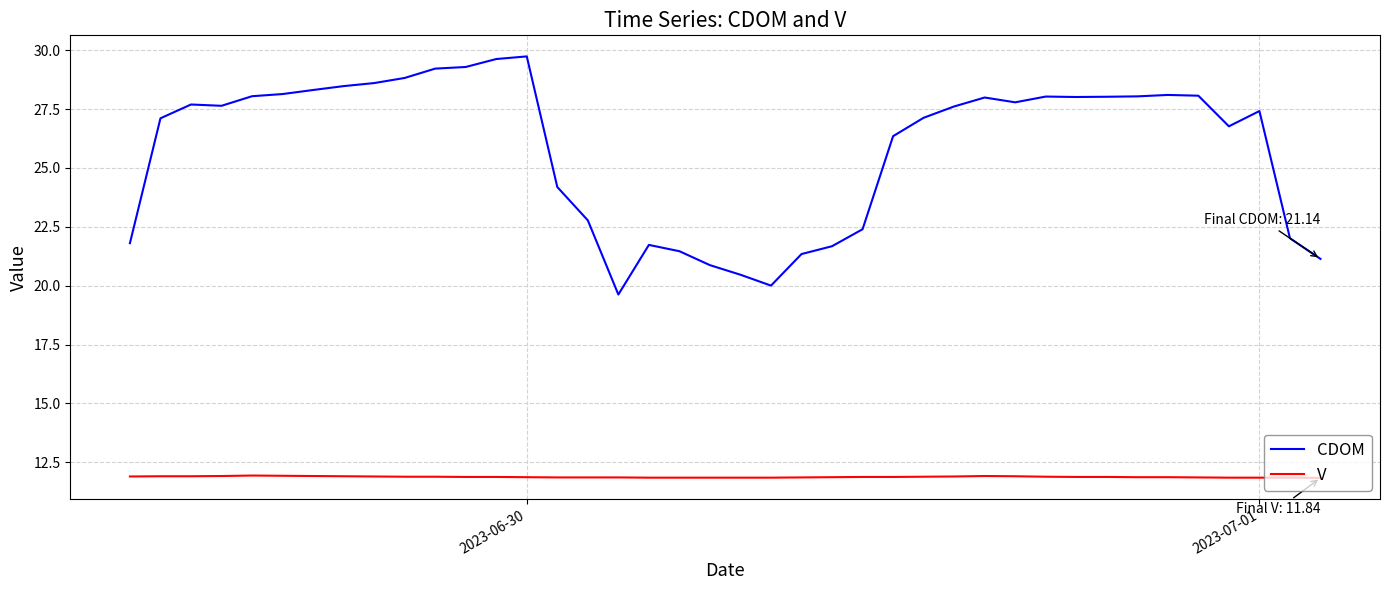

What is the maximum value shown in the chart?

29.7